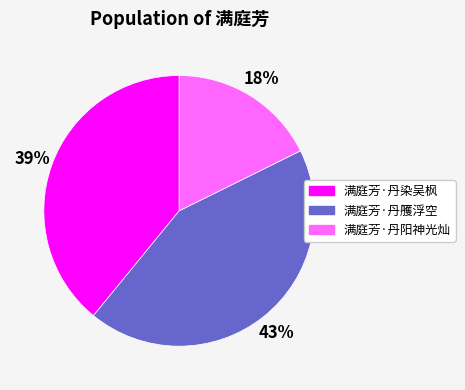

The 满庭芳·丹染吴枫 slice represents 52% of the pie. True or false?

False